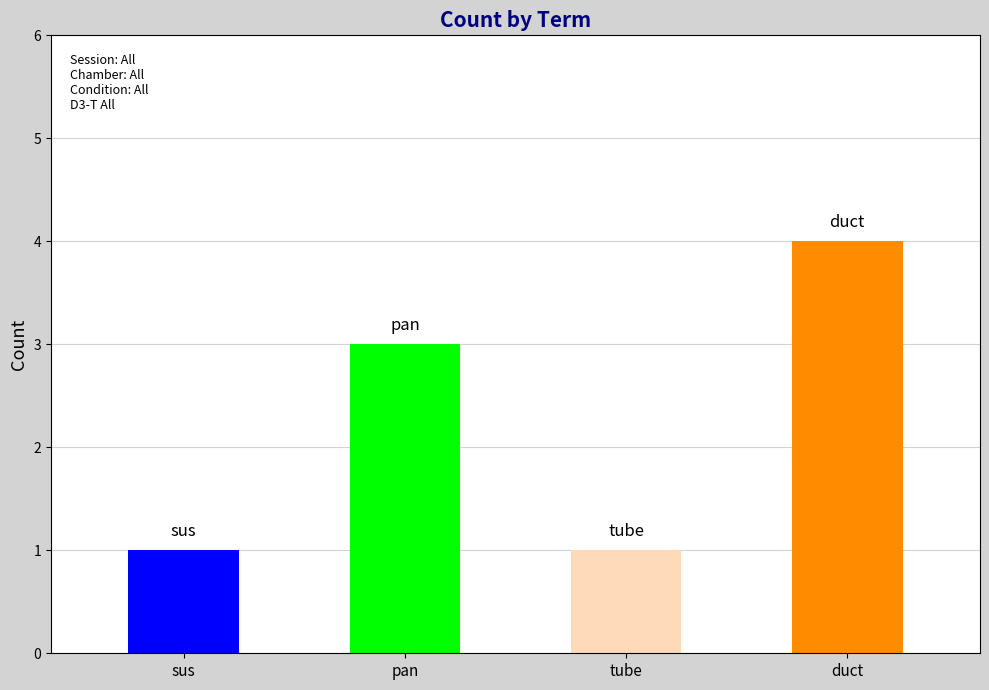

The chart shows a value of 4 at duct. True or false?

True